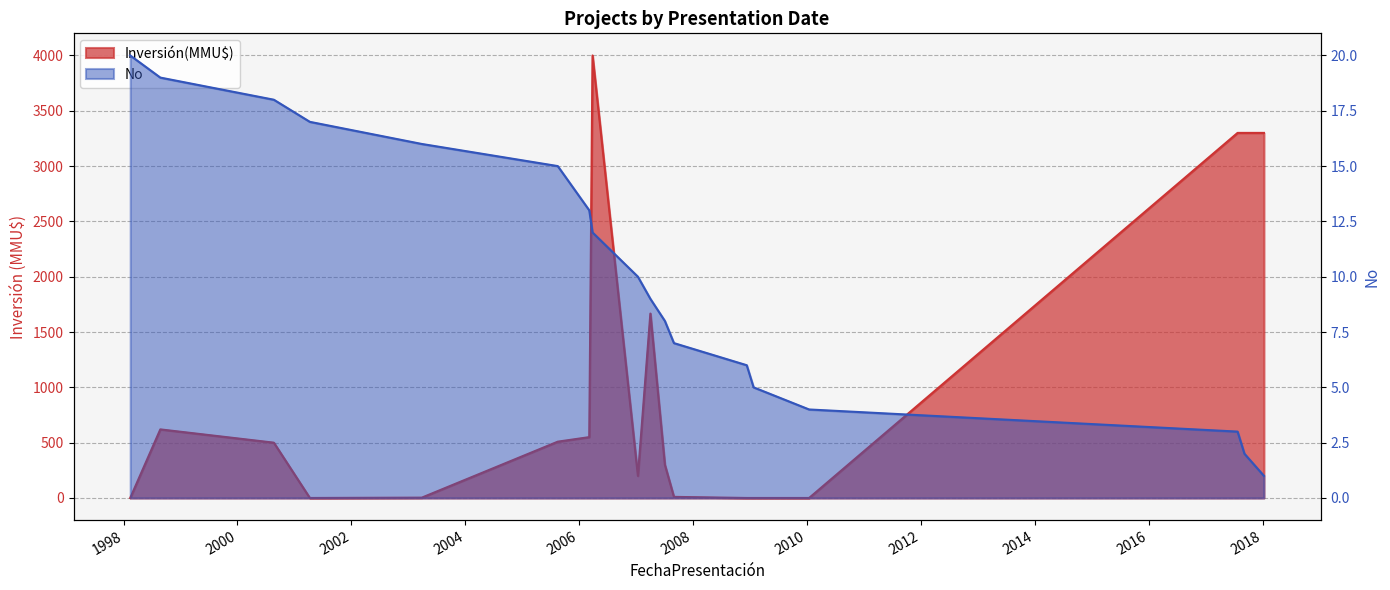

List the labels in order of No value, smallest first.

2018-01-09, 2017-09-06, 2017-07-24, 2010-01-14, 2009-01-23, 2008-12-10, 2007-08-31, 2007-07-04, 2007-04-02, 2007-01-12, 2006-03-27, 2006-03-06, 2005-08-16, 2003-03-28, 2001-04-09, 2000-08-21, 1998-08-24, 1998-02-12